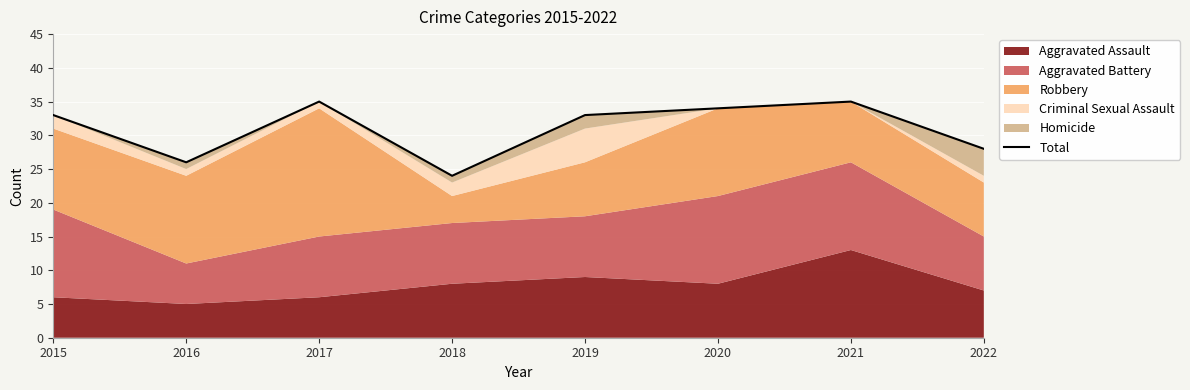

What value does the data have at 2018, to the nearest 5?

25